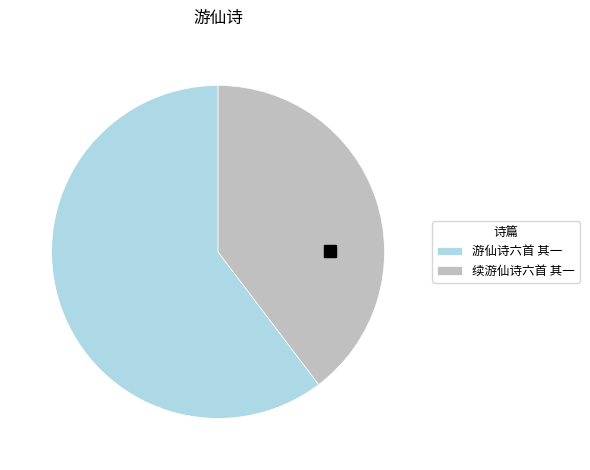

Between 续游仙诗六首 其一 and 游仙诗六首 其一, which is larger?

游仙诗六首 其一